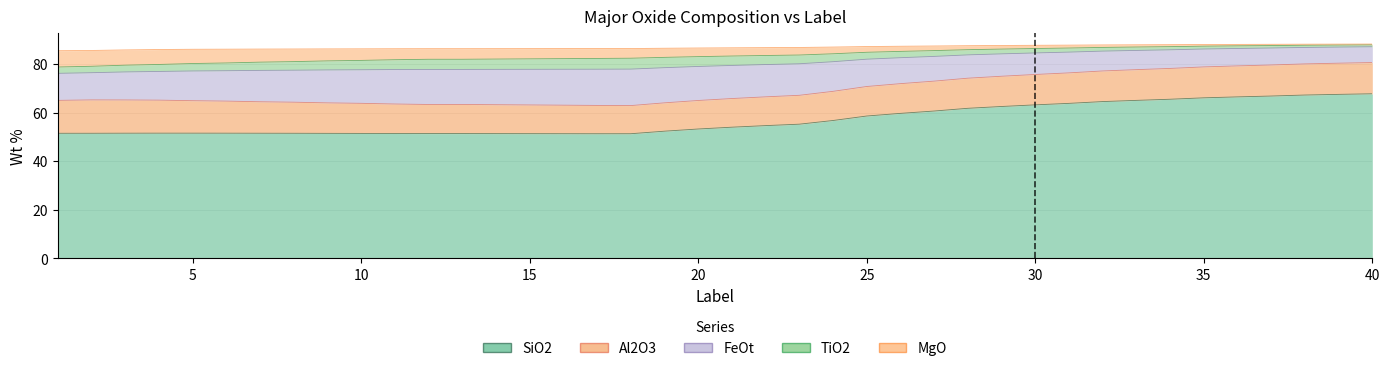

What is the maximum value shown in the chart?

67.7